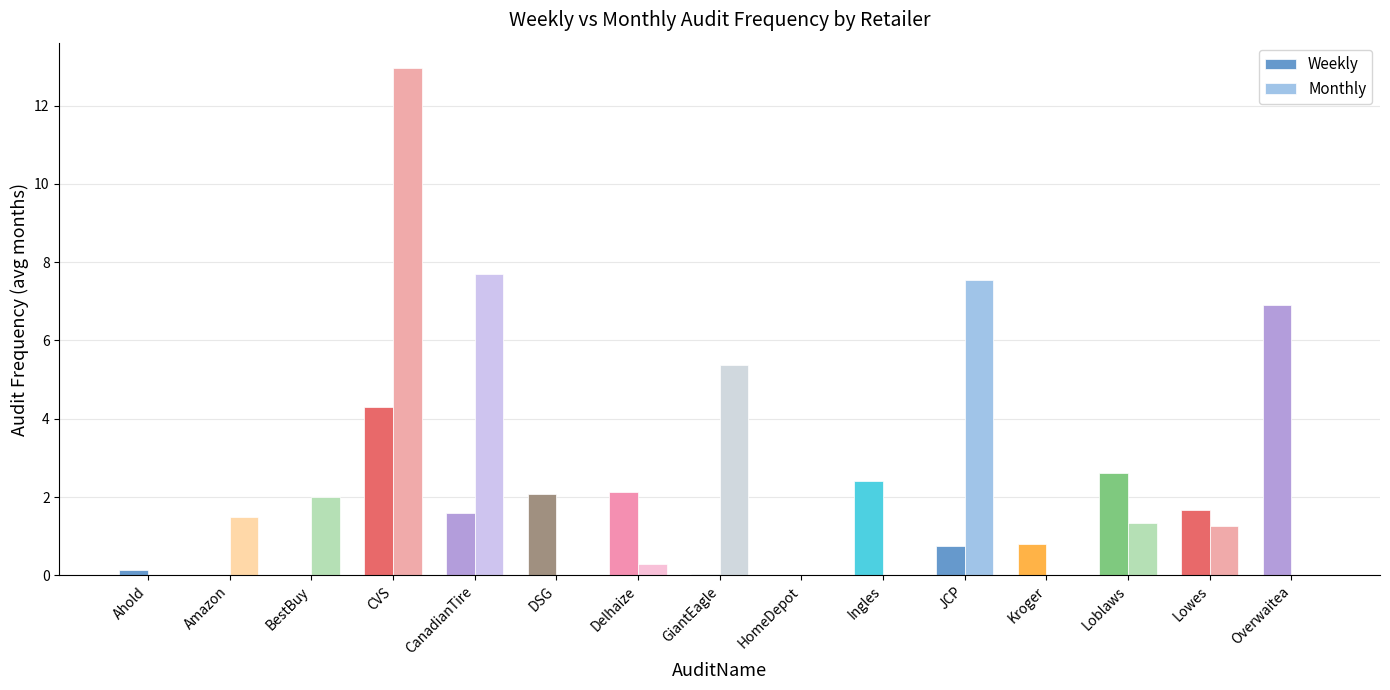

What is the sum of the Monthly values at Ingles and JCP?

7.5